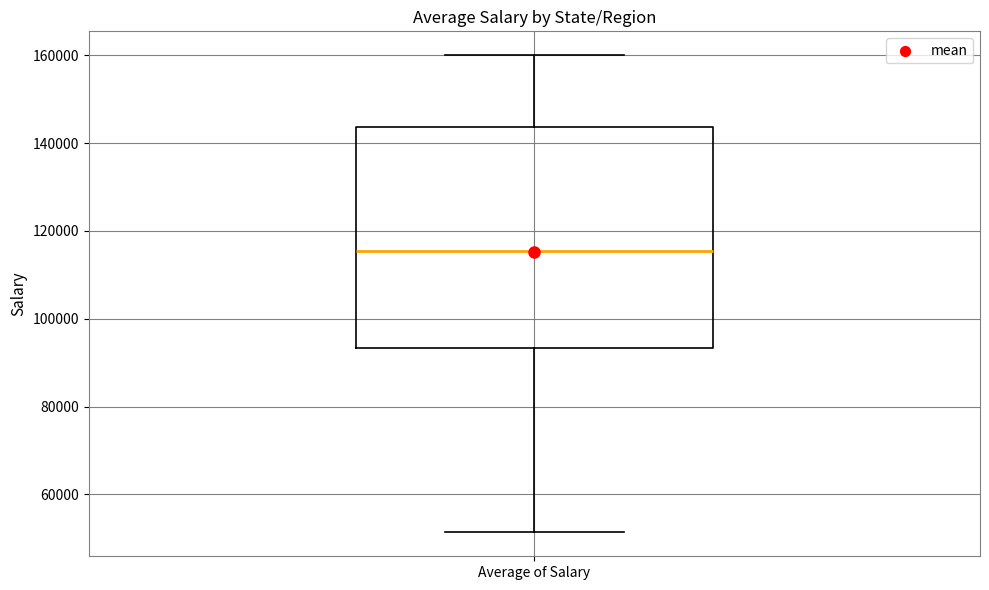

Transcribe this box plot: give where the median line is, the range the box spans, and where the two whiskers end, as read against the y-axis. The values are not printed on the chart, so give them approximately, as read against the axis.

median 116000, box 94000 to 144000, whiskers 52000 to 160000